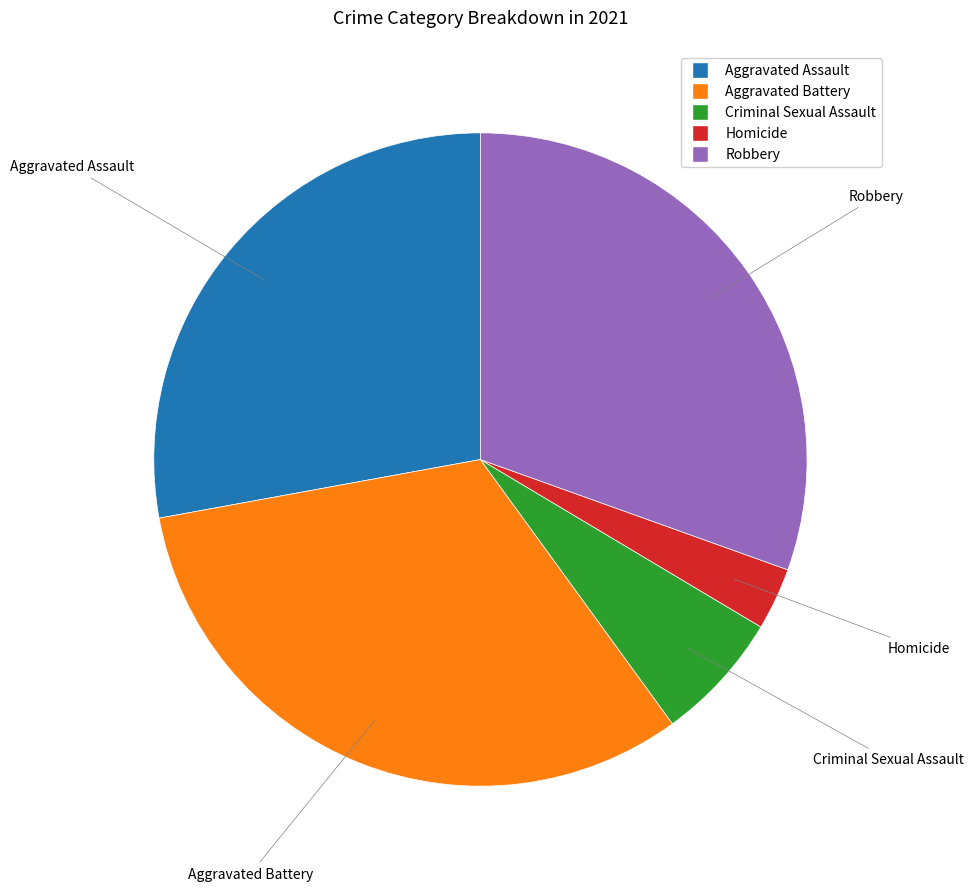

True or false: Aggravated Assault accounts for 17% of the total.

False